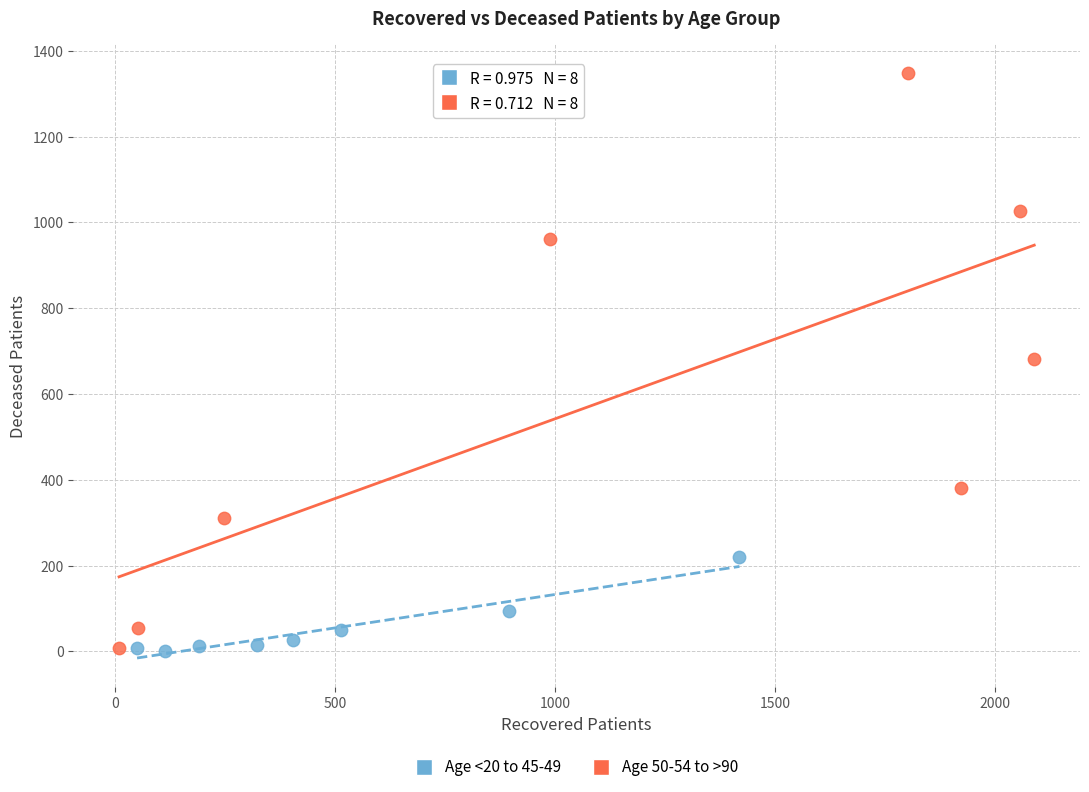

Which series reaches the maximum Y coordinate?

Age 50-54 to >90